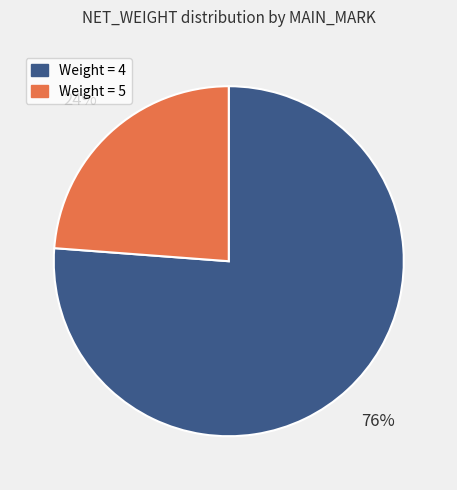

Does any single category account for the majority?

Yes